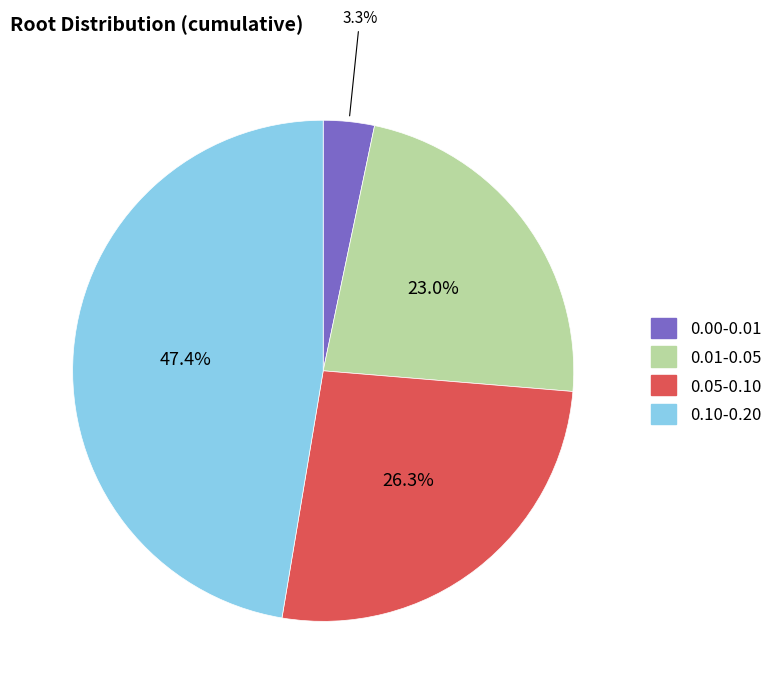

Is there any slice that represents more than half of the pie?

No